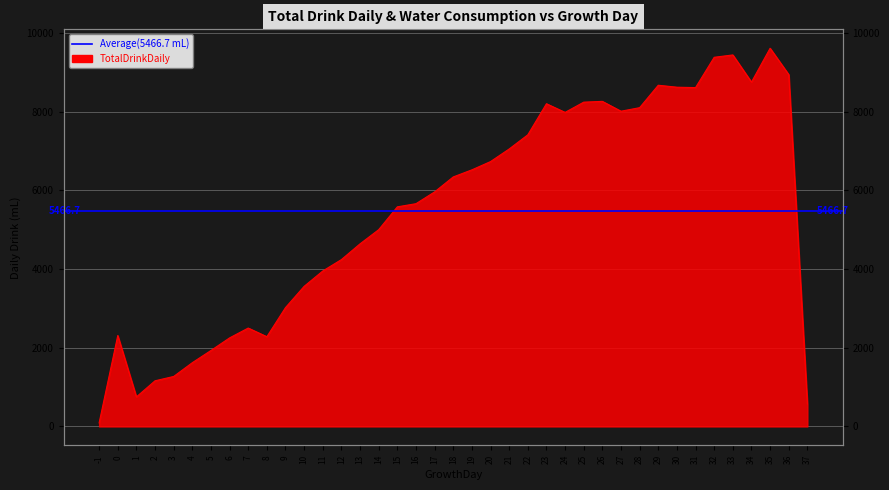

Which label corresponds to the largest value in the chart?

35